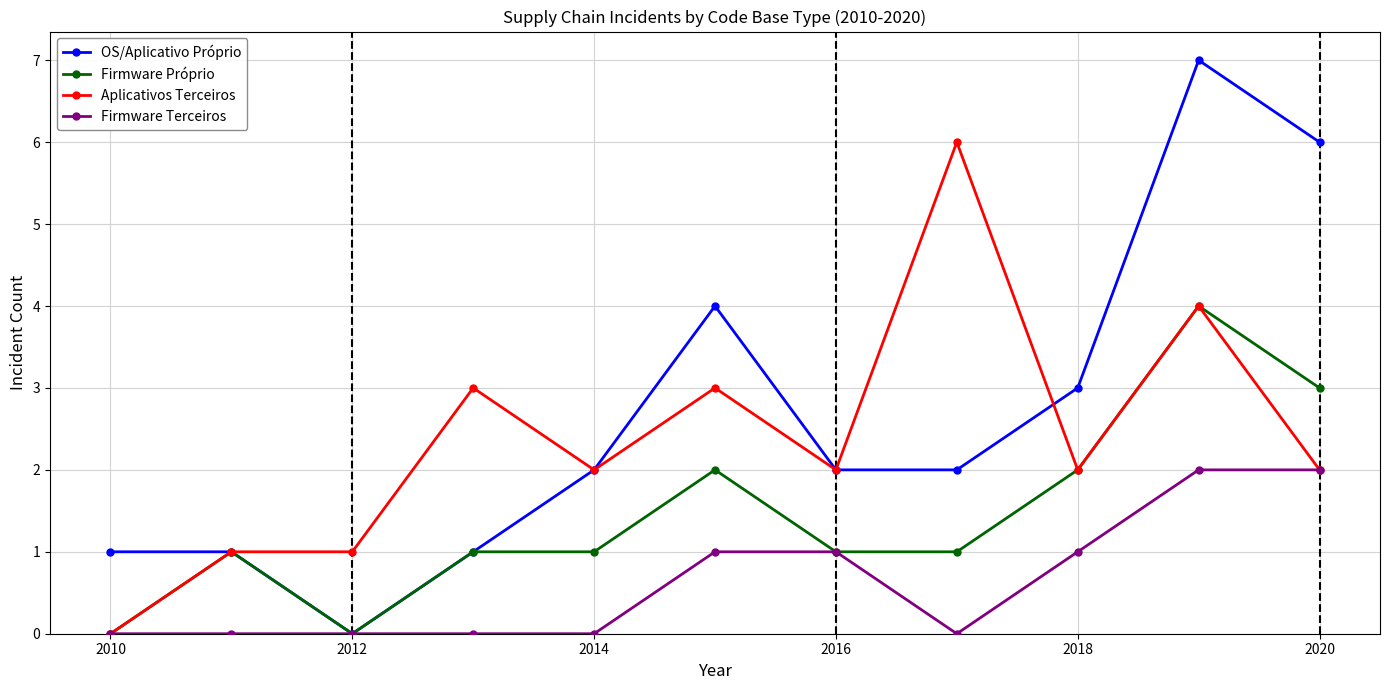

What is the highest value of the OS/Aplicativo Próprio series?

7